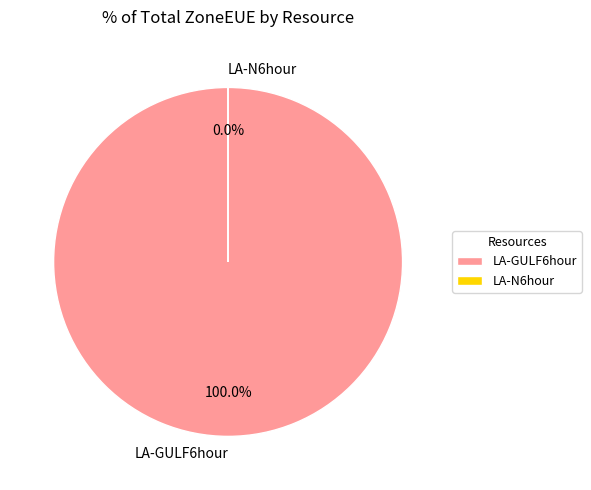

How many slices are in this pie chart?

2